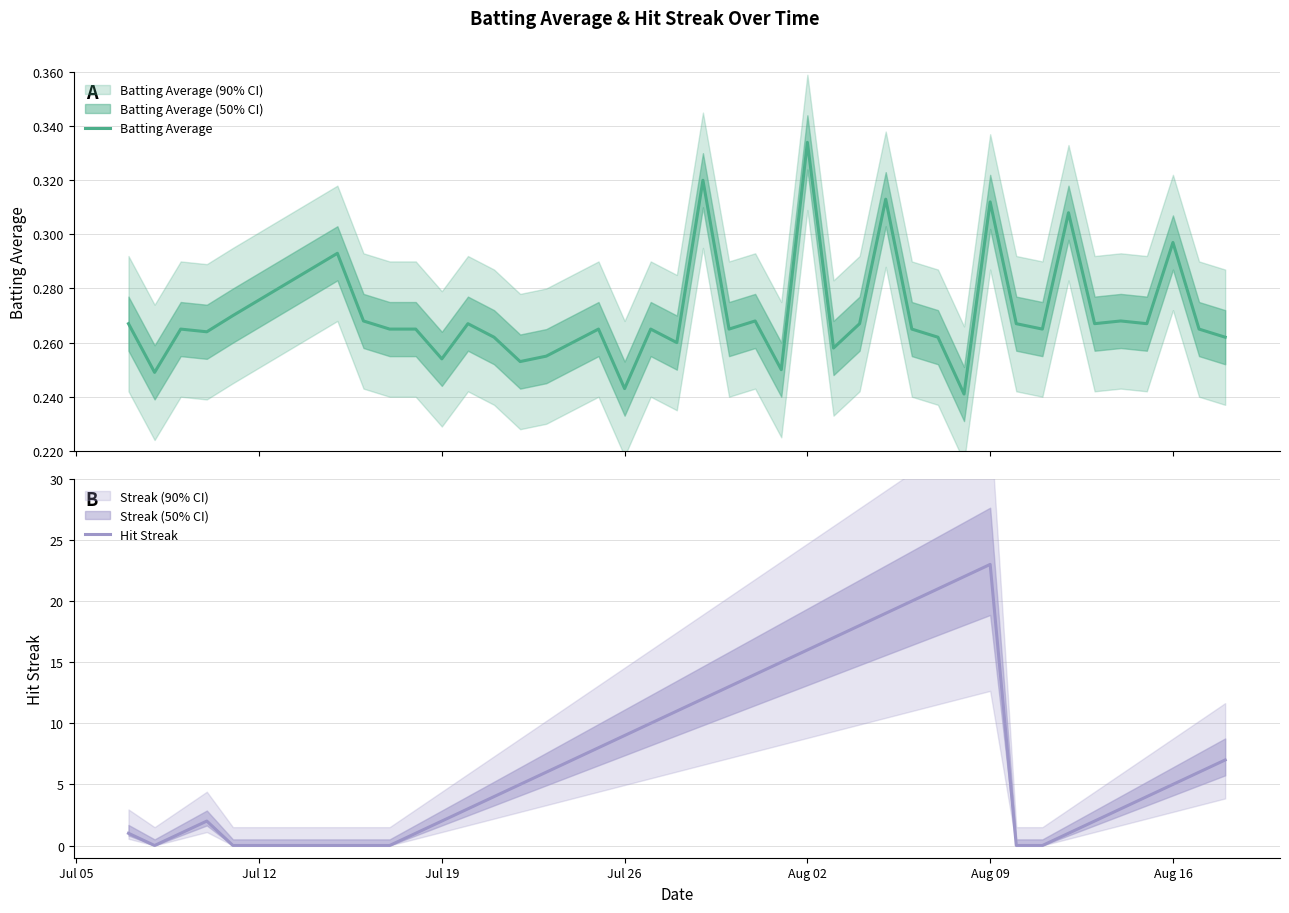

What is the difference between the maximum and minimum values in the Batting Average series?

0.1